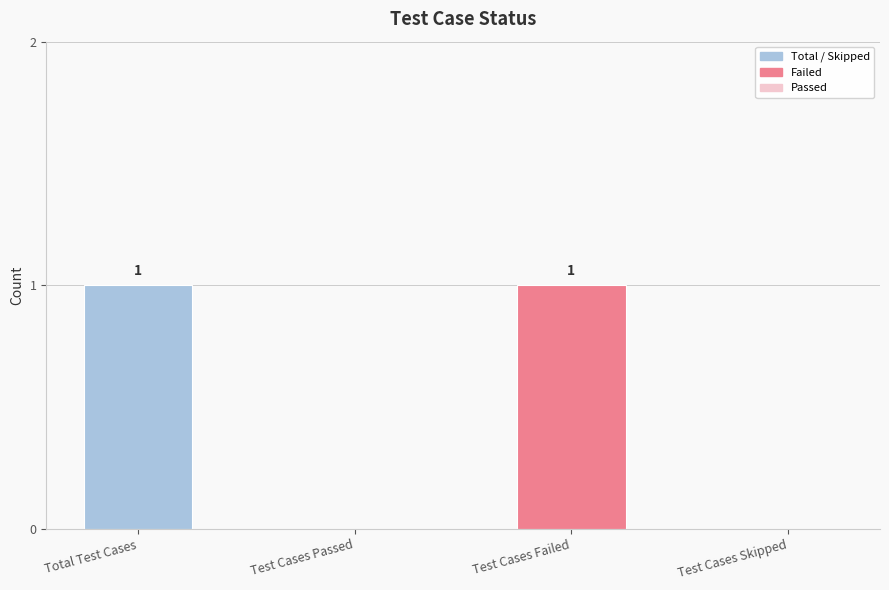

The chart shows a value of 1 at Total Test Cases. True or false?

True